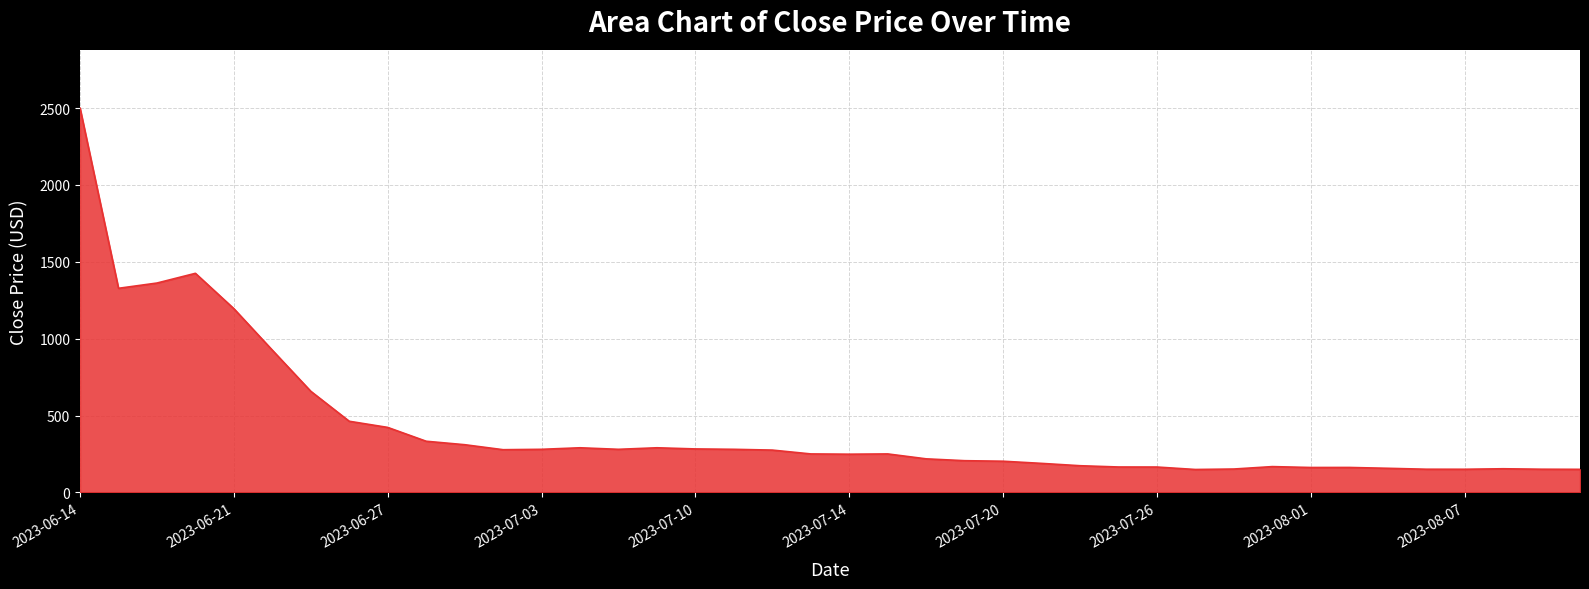

What is the smallest value displayed?

148.8